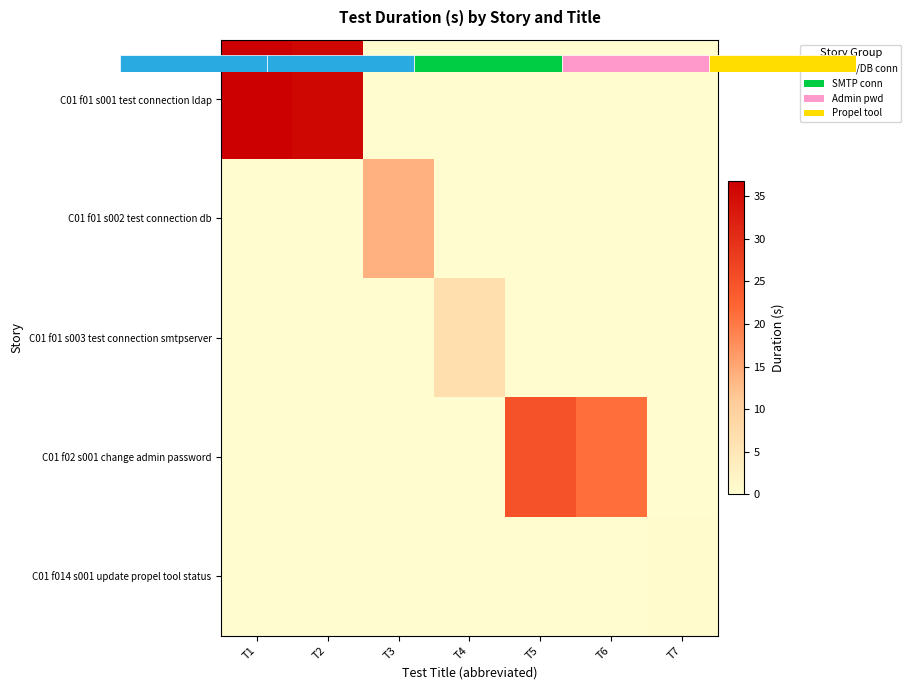

Is it true that C01 f014 s001 update propel tool status equals 0.2 at T1?

False